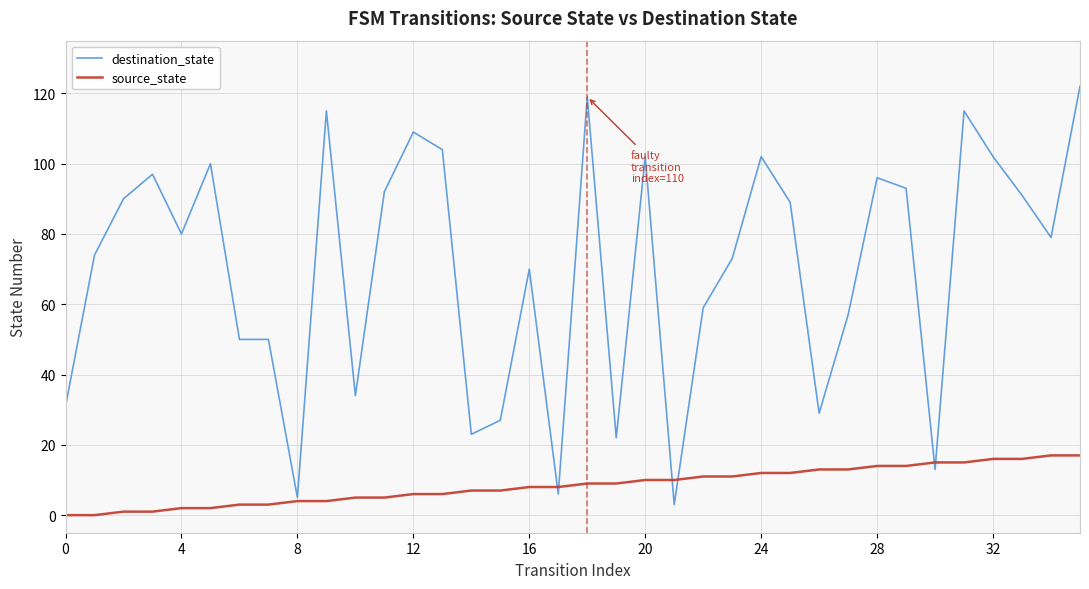

What is the lowest value of the destination_state series?

3